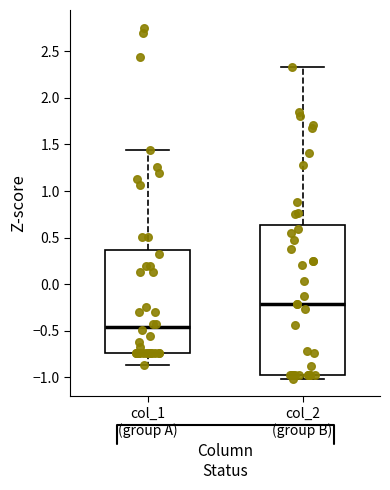

Reading left to right, read every box against the y-axis: the position of its median line, the range the box covers, and the ends of its whiskers. The values are not printed on the chart, so give them approximately, as read against the axis.

col_1 (group A): median -0.45, box -0.75 to 0.35, whiskers -0.85 to 1.45
col_2 (group B): median -0.20, box -0.95 to 0.65, whiskers -1.00 to 2.35